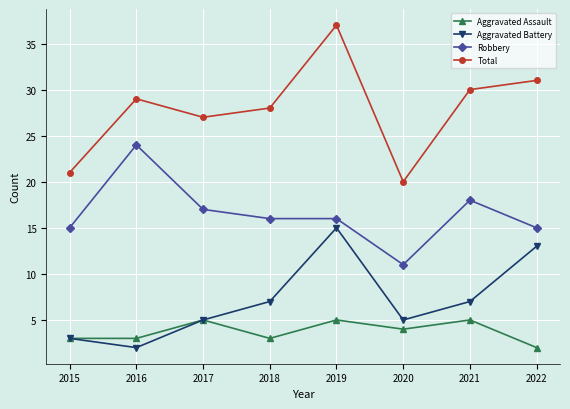

Which category has the lowest value in the Aggravated Battery series?

2016